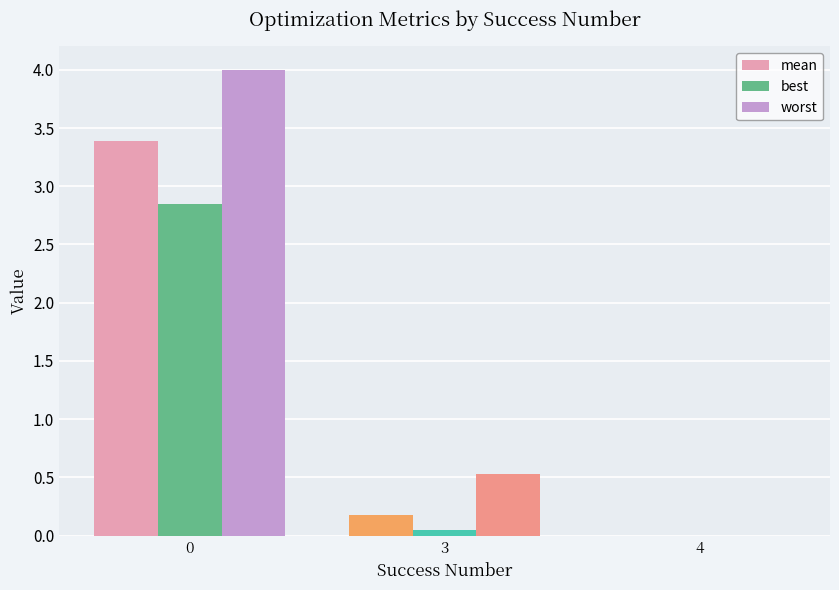

Which series changed the most between 3 and 4?

worst